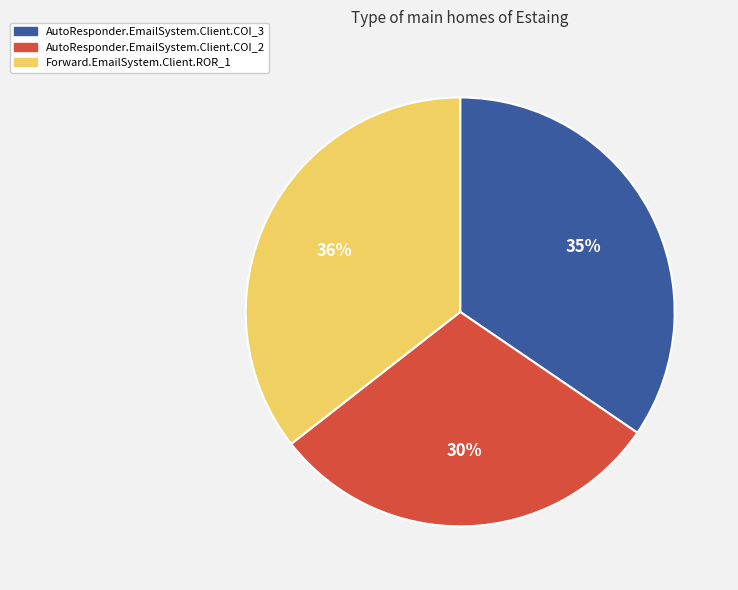

The AutoResponder.EmailSystem.Client.COI_2 slice represents 30% of the pie. True or false?

True